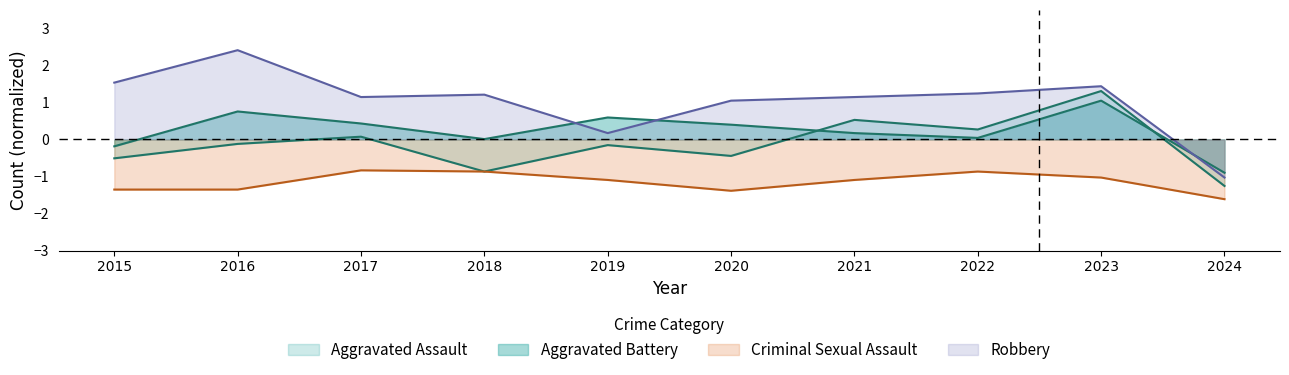

Rank the series by their average value, from lowest to highest.

Criminal Sexual Assault, Aggravated Assault, Aggravated Battery, Robbery